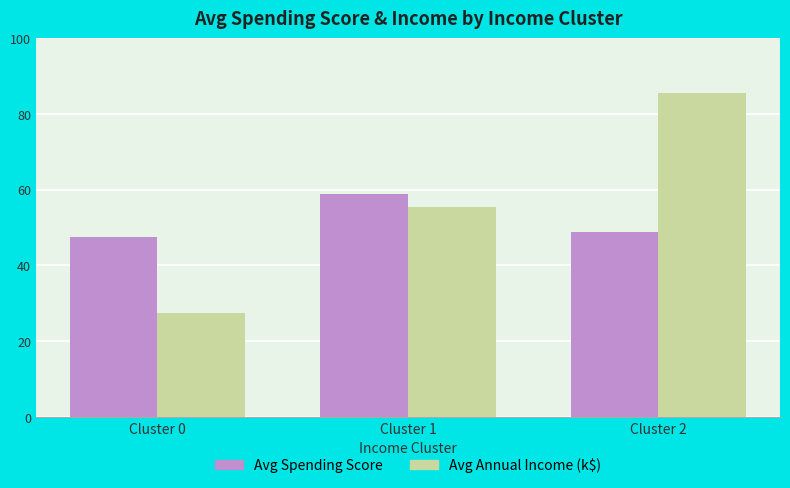

How many groups of bars are there?

3